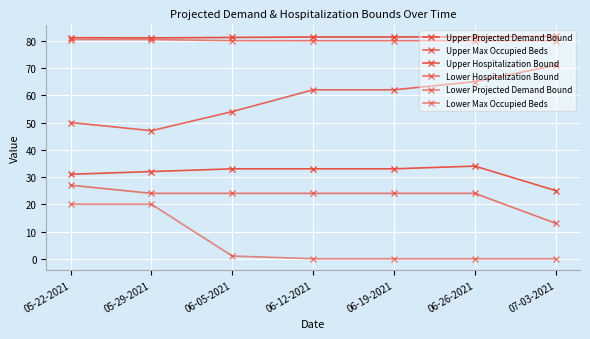

What is the spread (max minus min) of values at 06-12-2021?

81.4